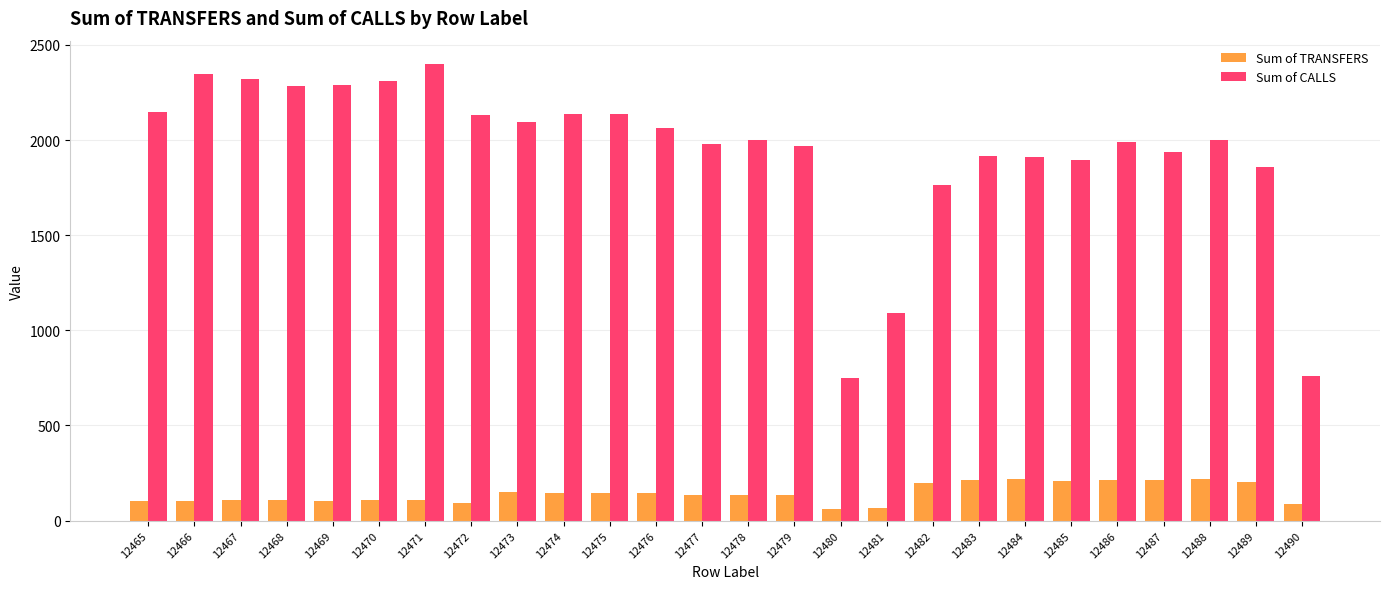

Are the bars grouped side by side (vs. stacked)?

Yes